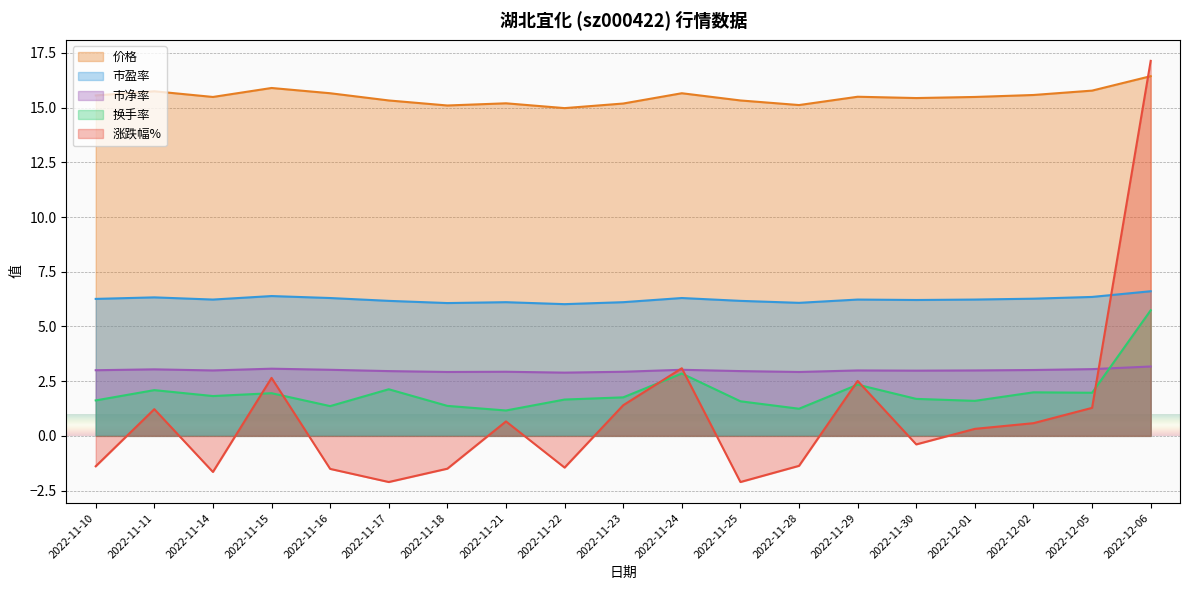

What is the sum of all 市净率 values?

56.8